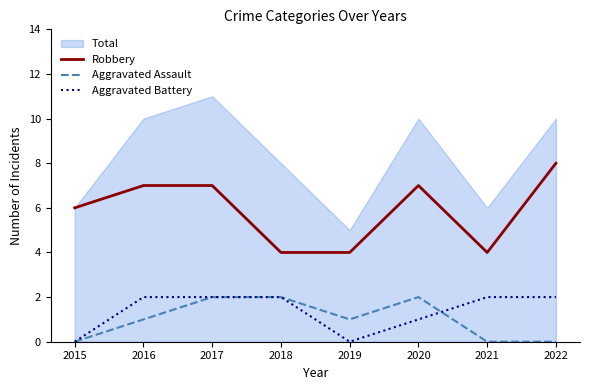

How many data points in Robbery are less than 7?

4